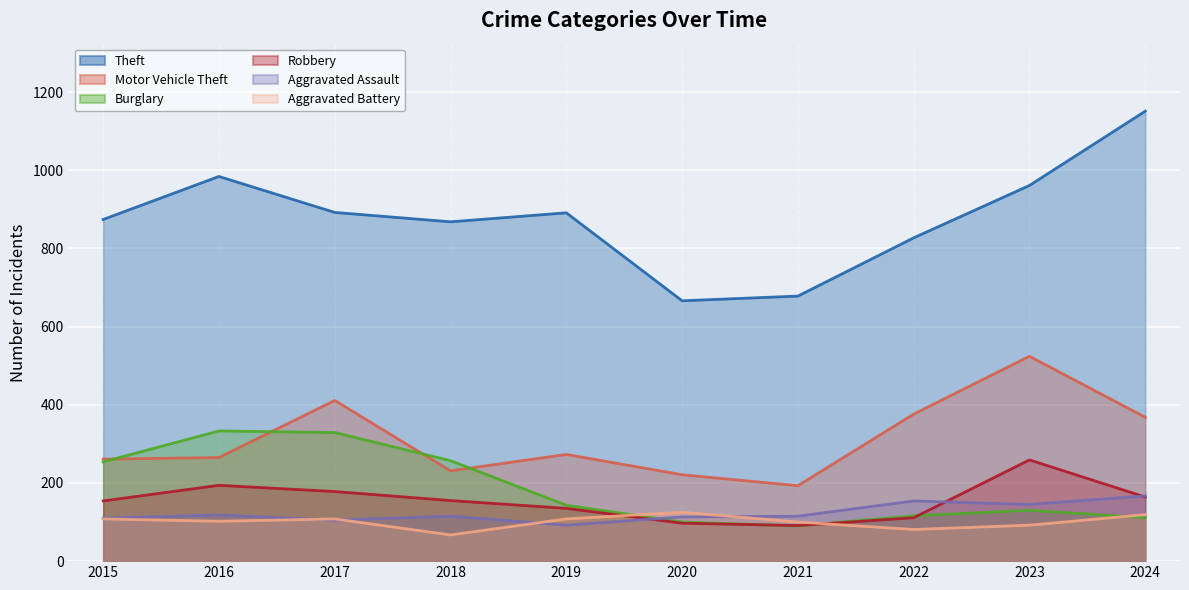

Which series has the largest total across all categories?

Theft